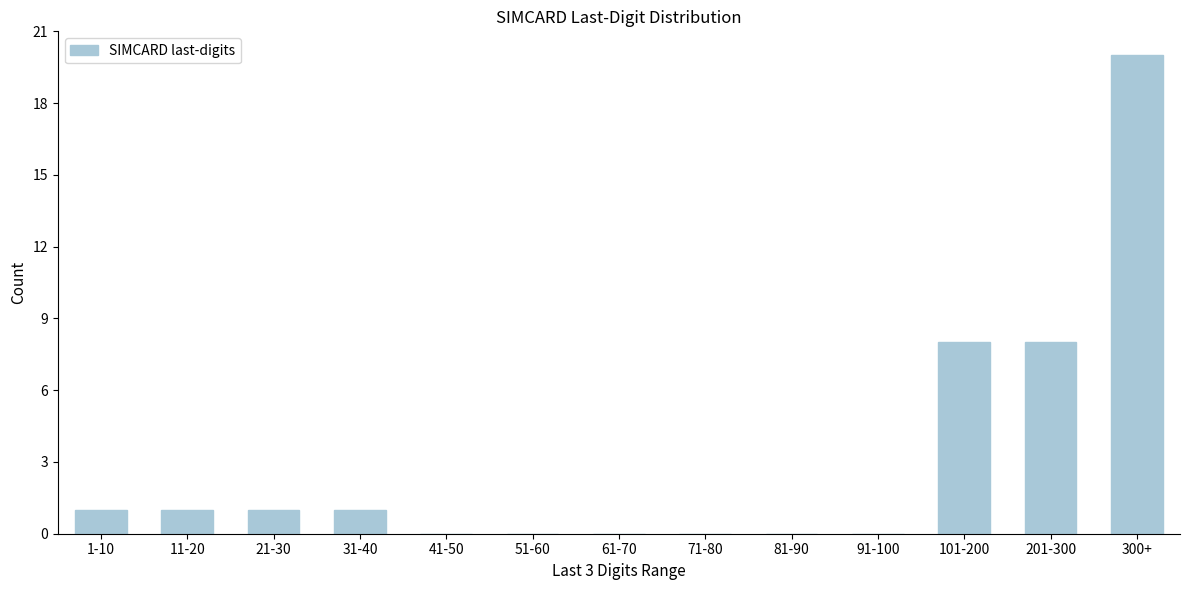

Reading right to left, what are all the values shown in this chart?

300+=20	201-300=8	101-200=8	91-100=0	81-90=0	71-80=0	61-70=0	51-60=0	41-50=0	31-40=1	21-30=1	11-20=1	1-10=1